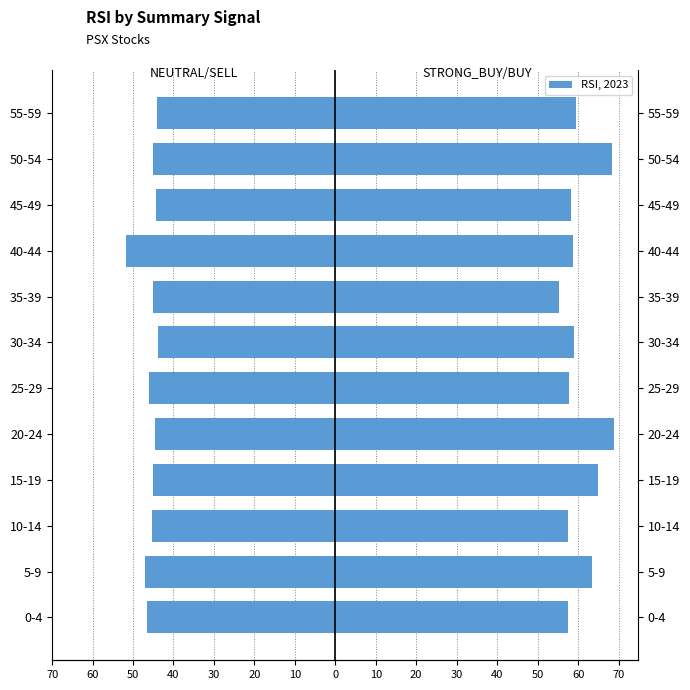

How many bars are there in total?

24